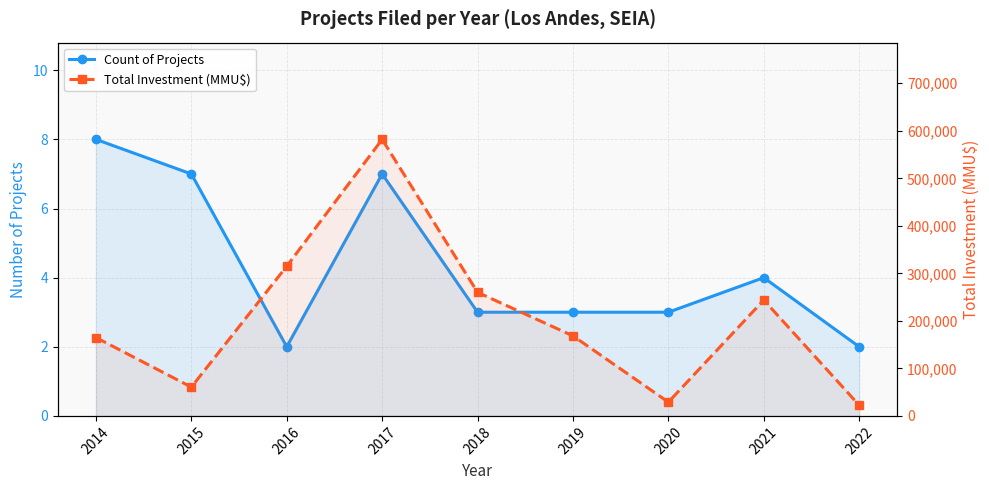

Is the value of Count of Projects at 2019 greater than the value of Total Investment (MMU$) at 2017?

No